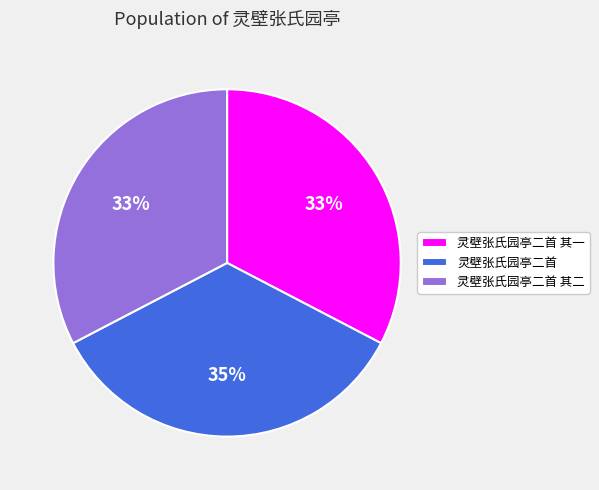

Is there a majority slice in this chart?

No